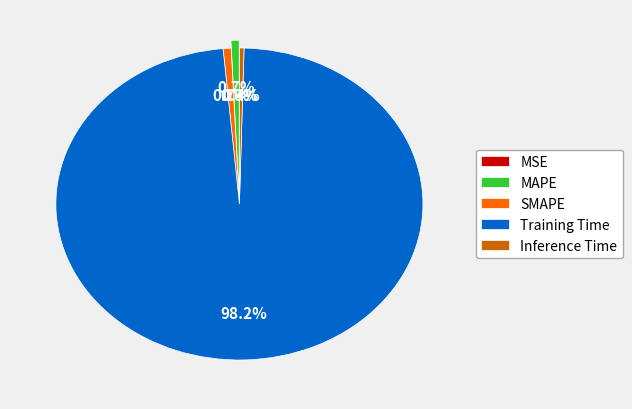

To the nearest percent, what percentage of the pie is MAPE?

1%